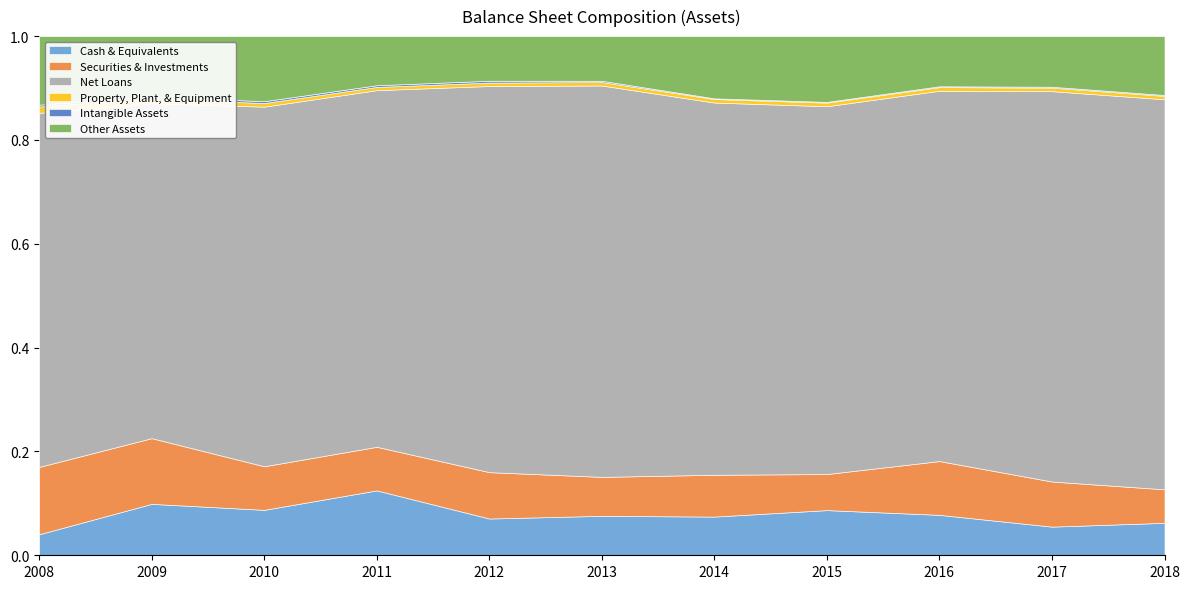

True or false: Net Loans and Other Assets cross at least once.

False